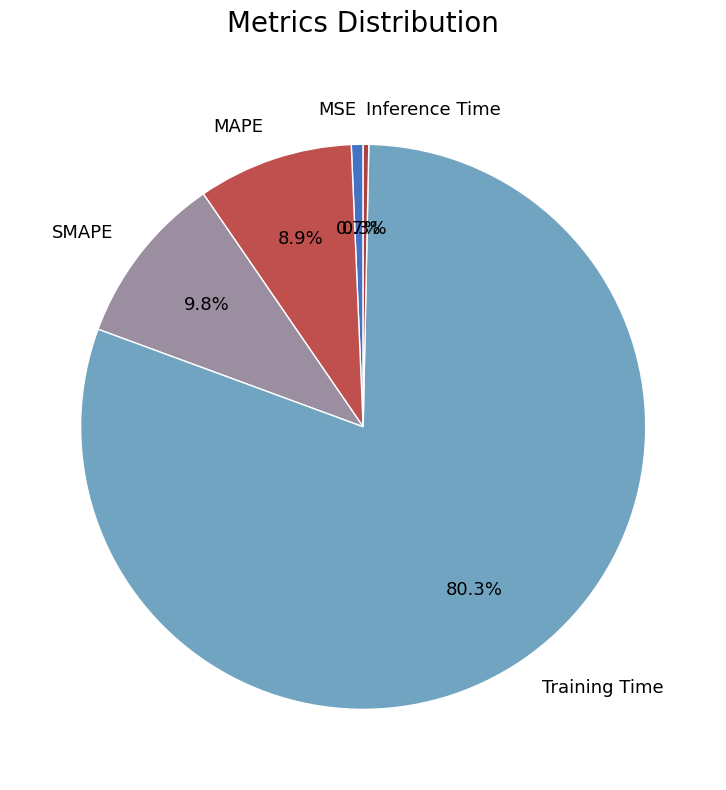

Is there a majority slice in this chart?

Yes